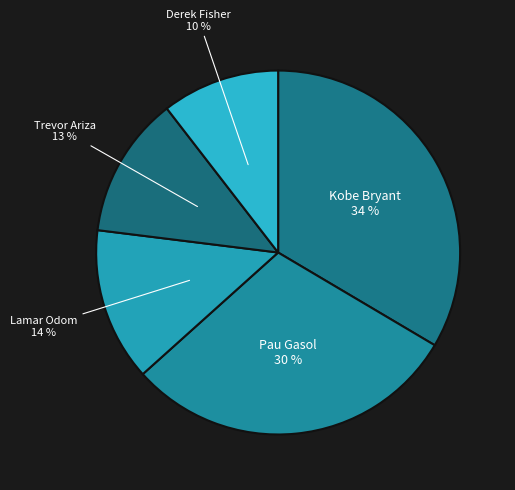

True or false: Kobe Bryant accounts for 11% of the total.

False